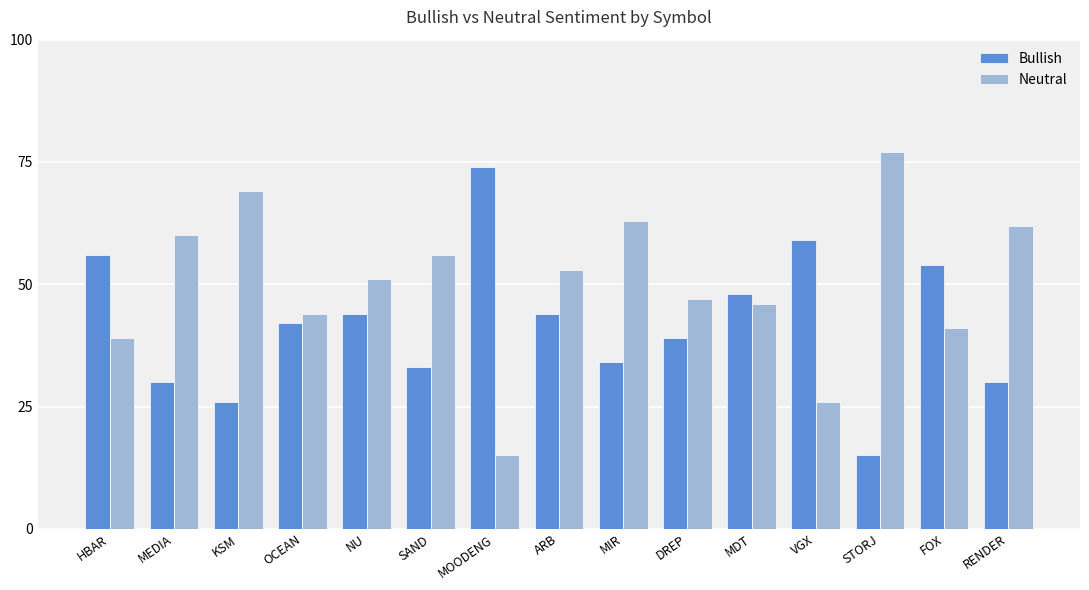

Which series changed the most between OCEAN and MDT?

Bullish